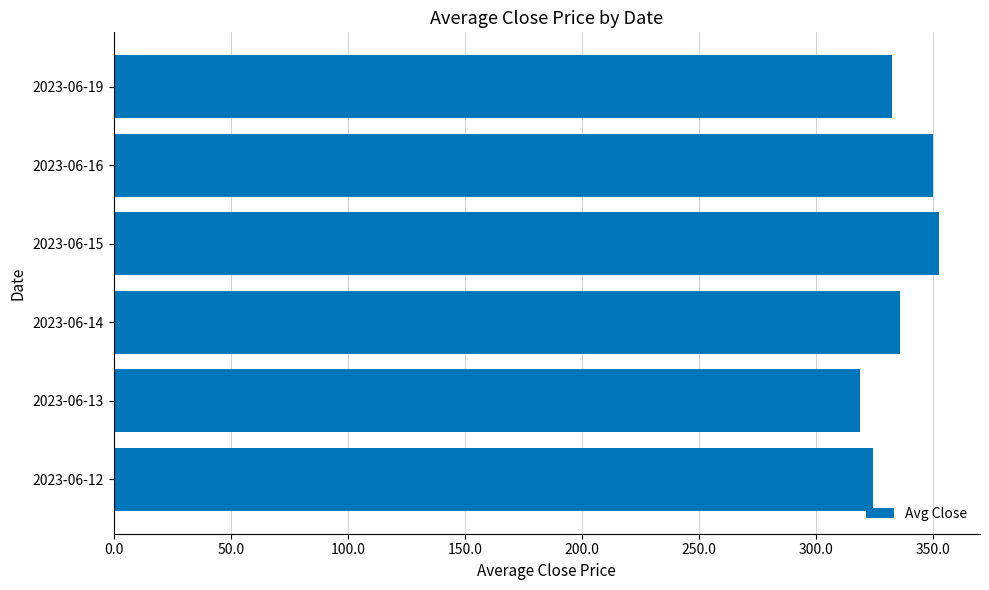

Between 2023-06-16 and 2023-06-14, which is larger?

2023-06-16